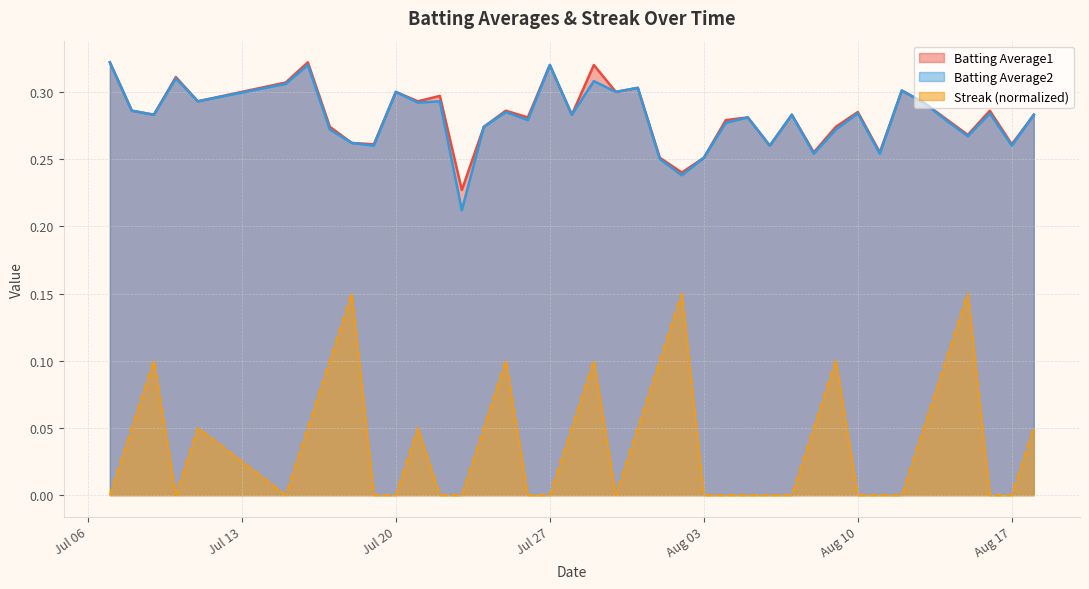

What is the highest value of the Batting Average2 series?

0.3